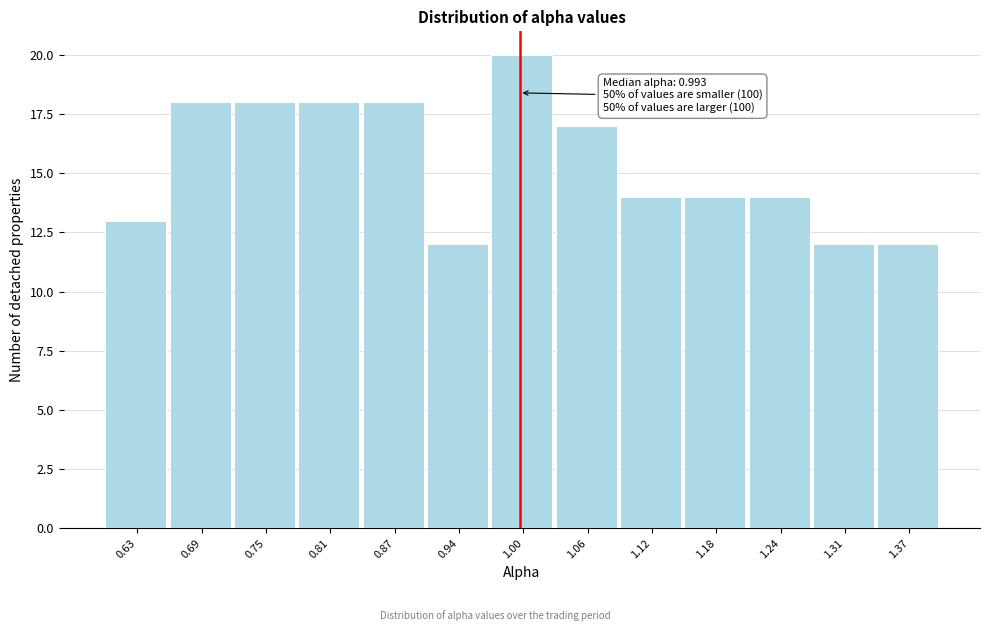

Which range on the x-axis has the tallest bar?

0.97 to 1.03